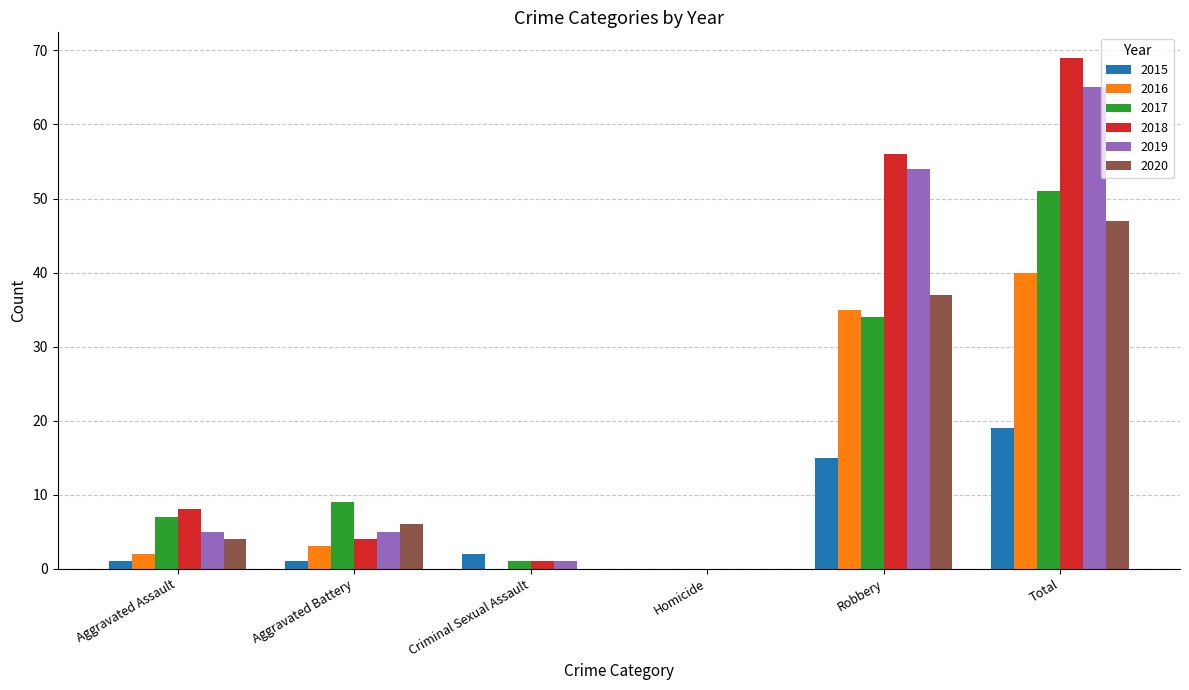

The value of 2016 at Homicide is 0. True or false?

True